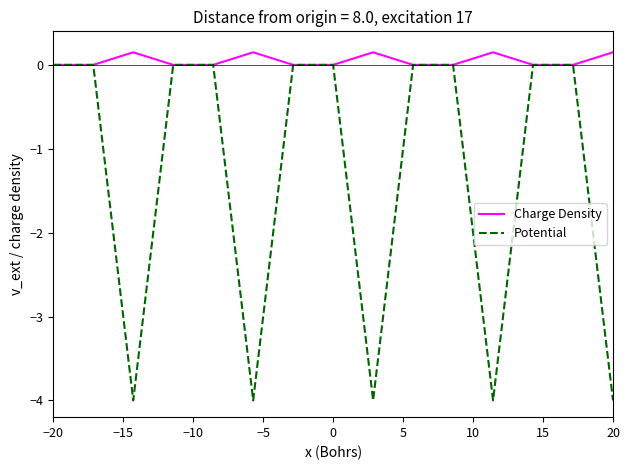

List the series in order of their overall mean, lowest first.

Potential, Charge Density